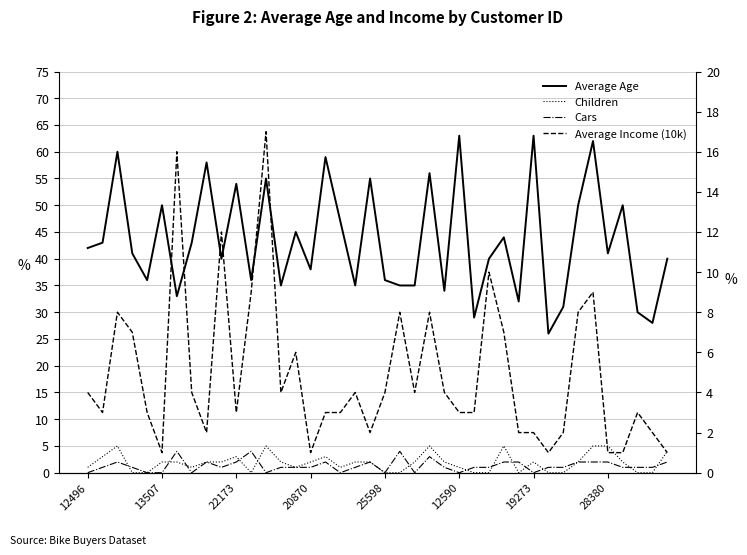

What is the sum of the Average Age values at 22173 and 38?

88